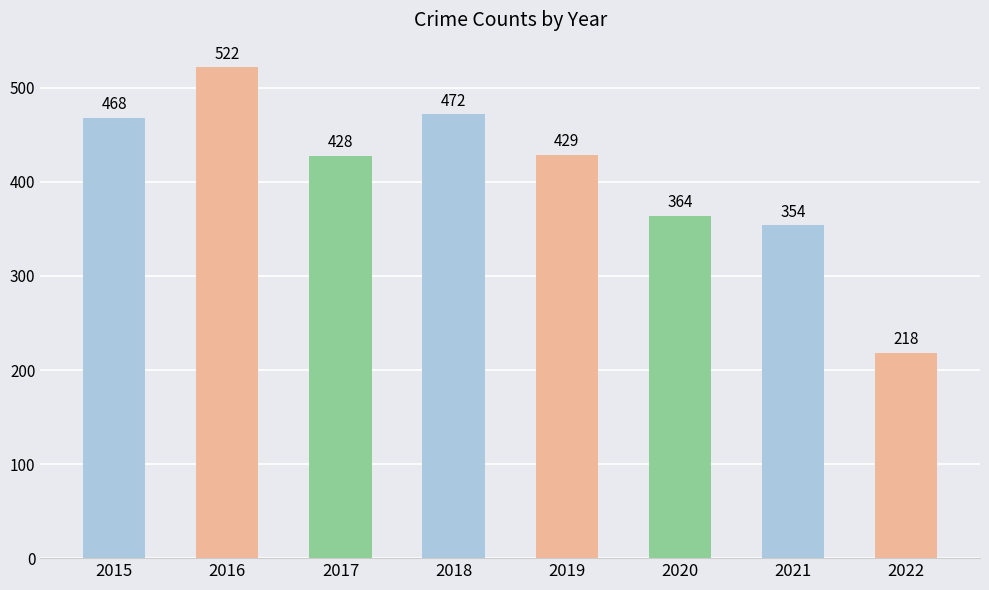

The value at 2016 is 522. True or false?

True